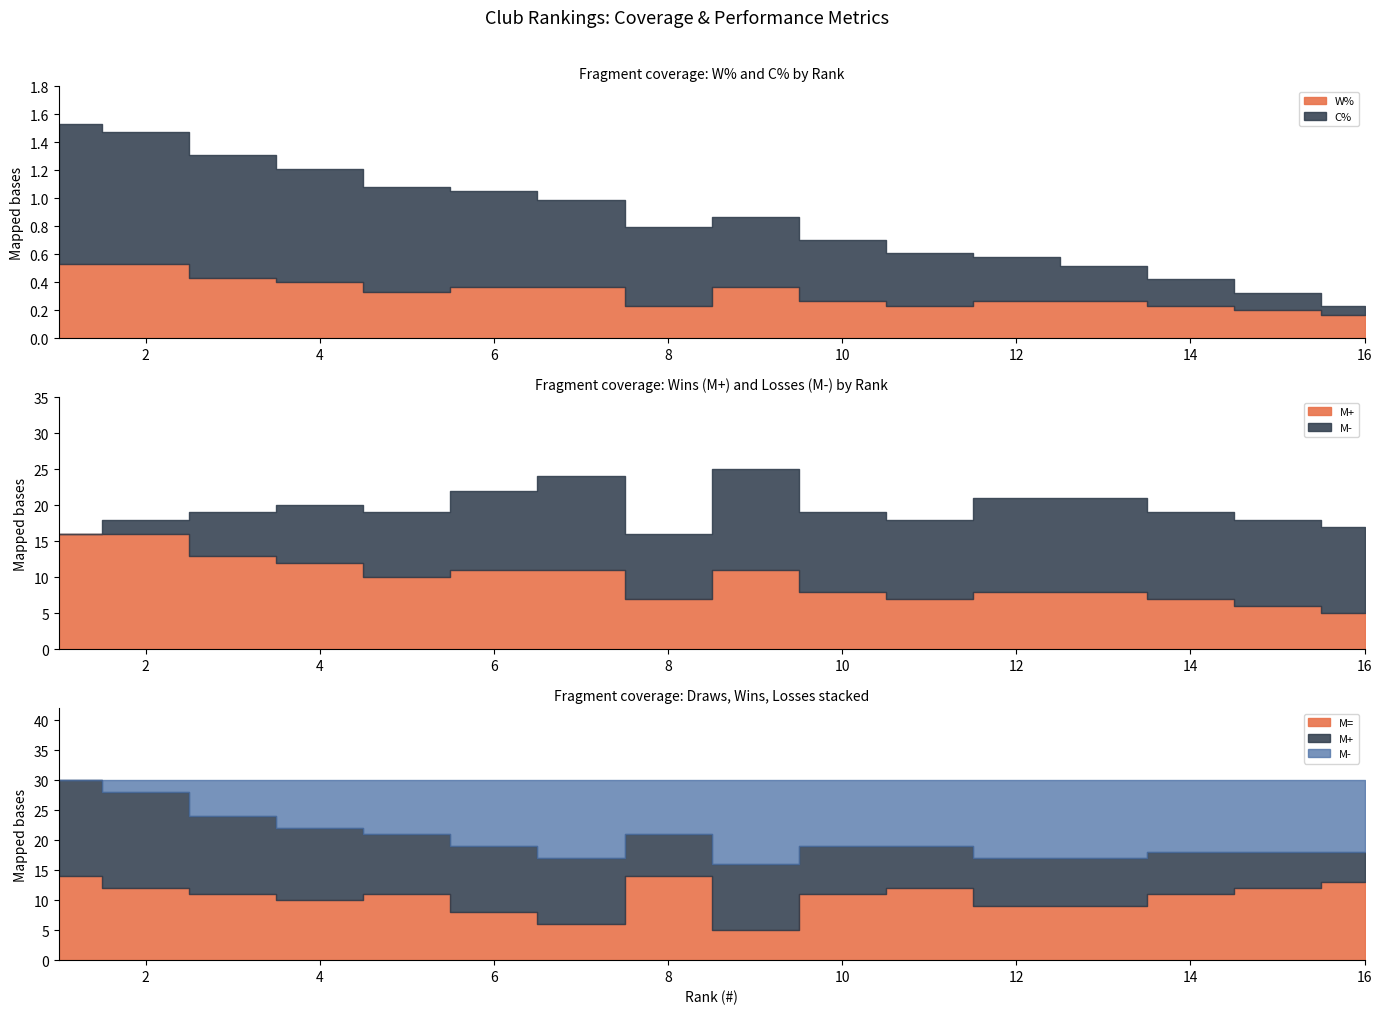

The value of M- at 7 is 3.7. True or false?

False